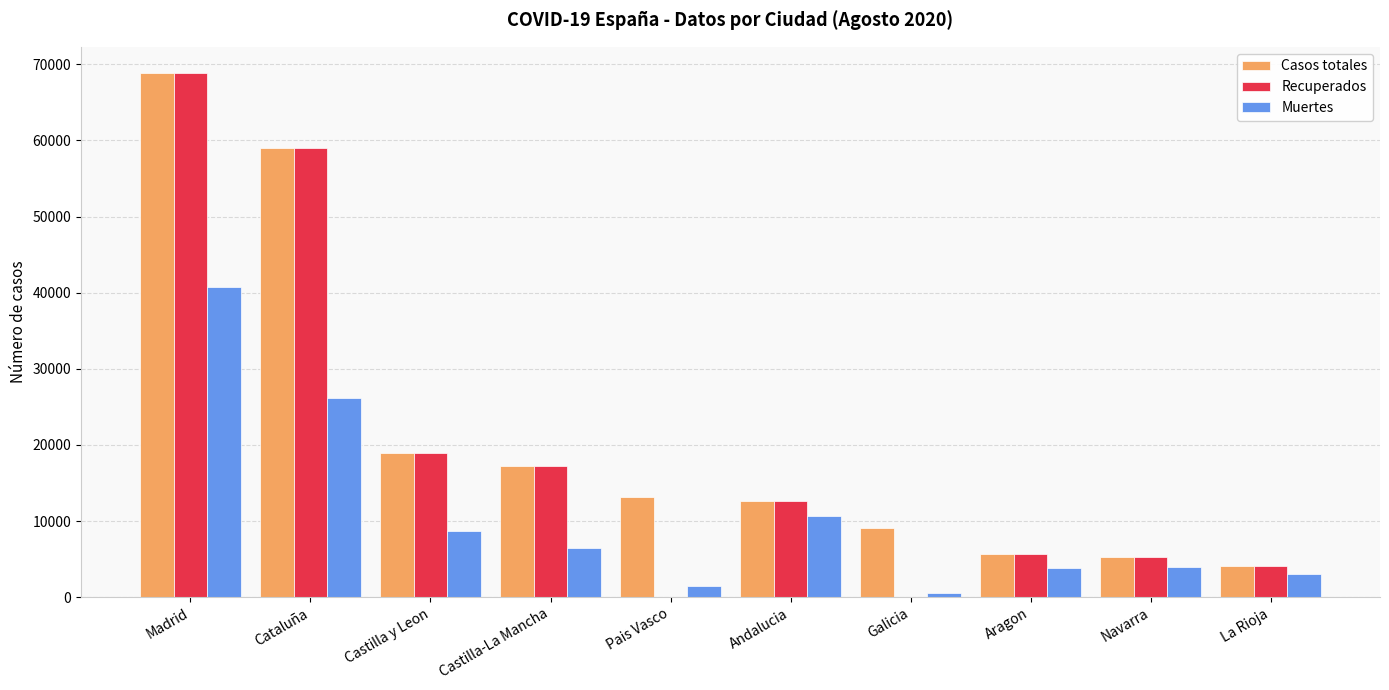

The value of Casos totales at Madrid is 15387. True or false?

False